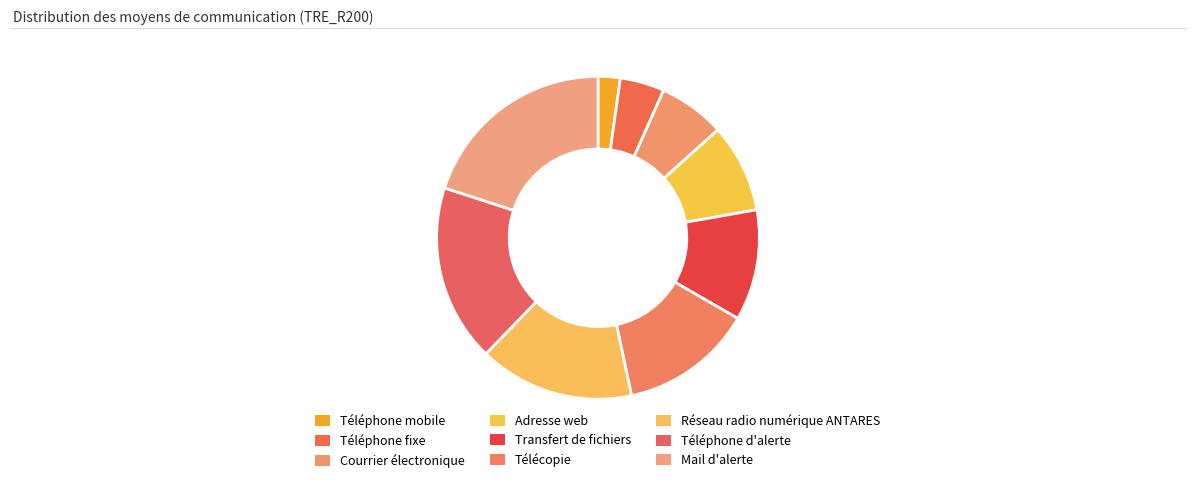

Is it true that Téléphone d'alerte is 3% of the pie?

False